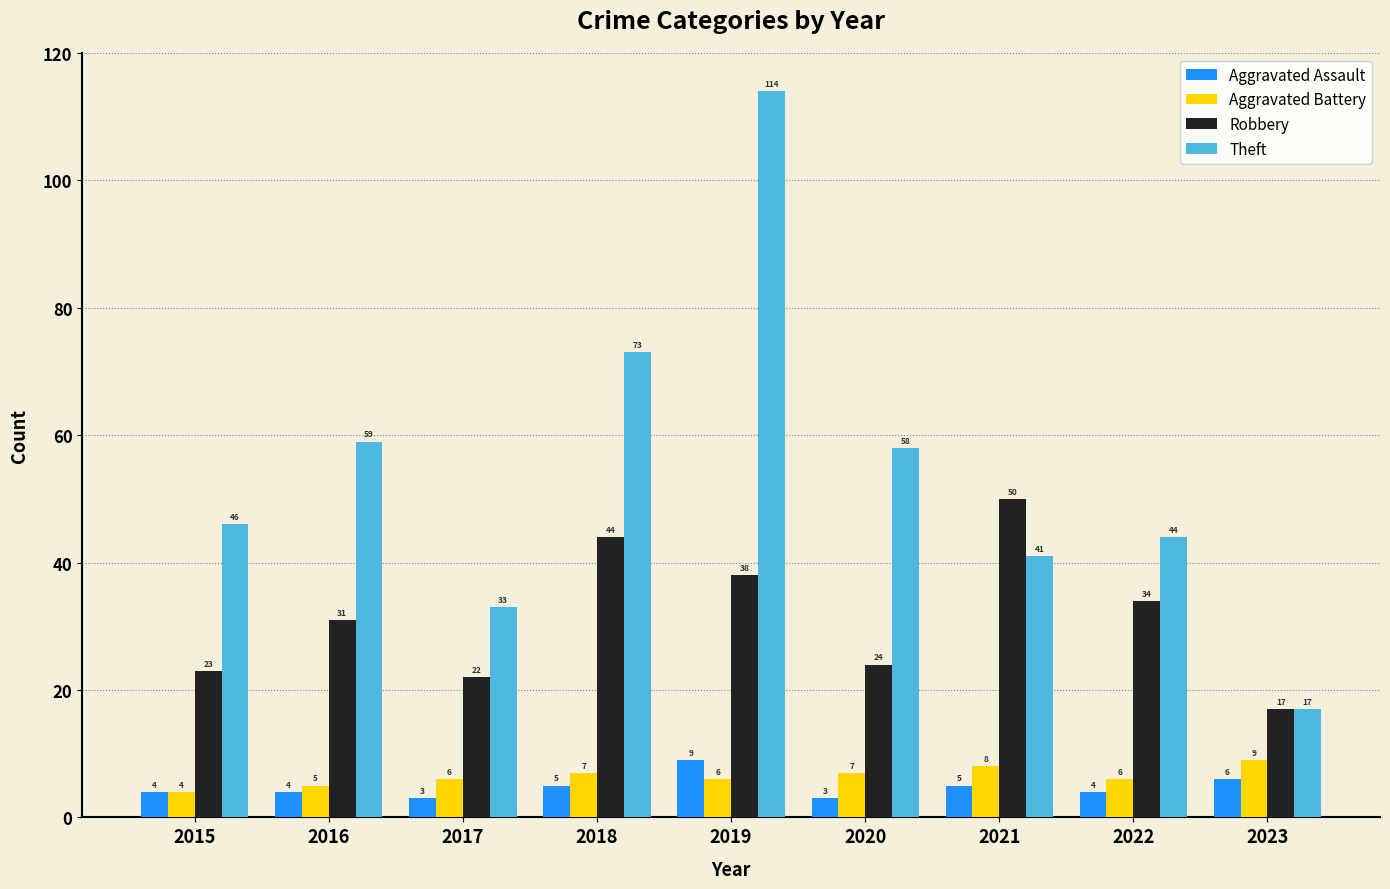

Does the chart contain any negative values?

No